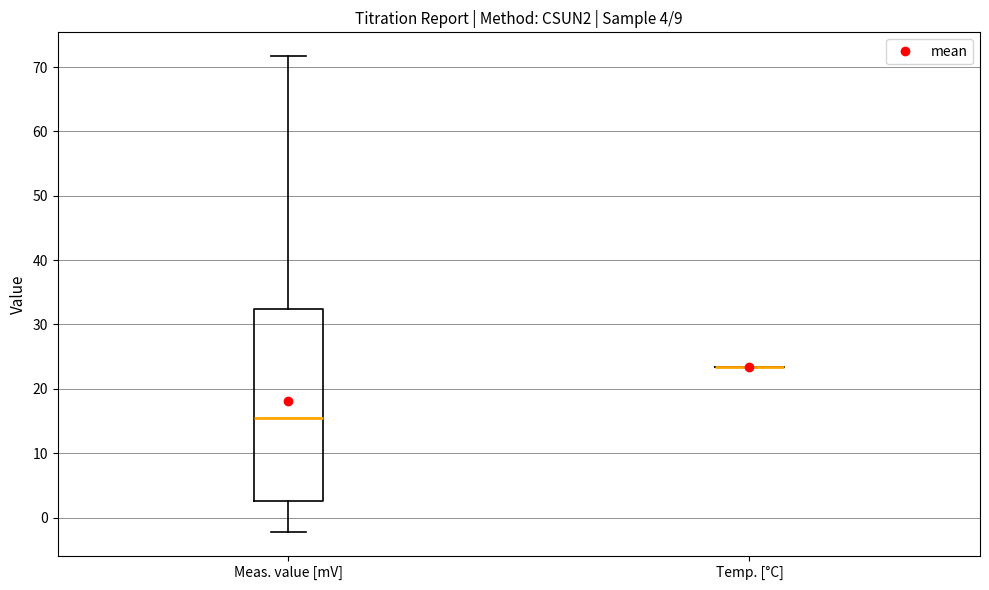

Which box is the tallest, from its lower edge to its upper edge?

Meas. value [mV]